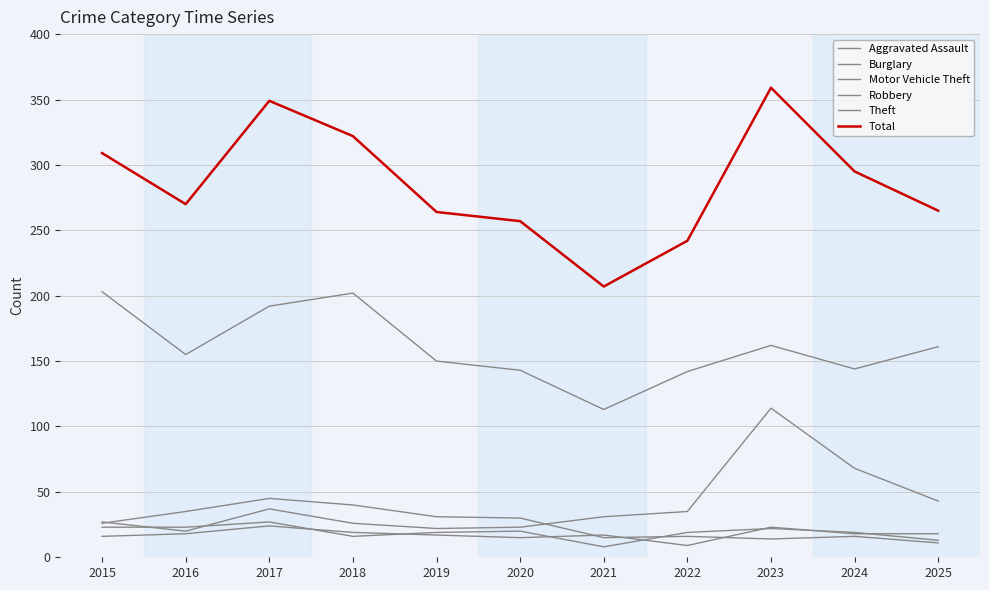

What is the sum of all Aggravated Assault values?

194